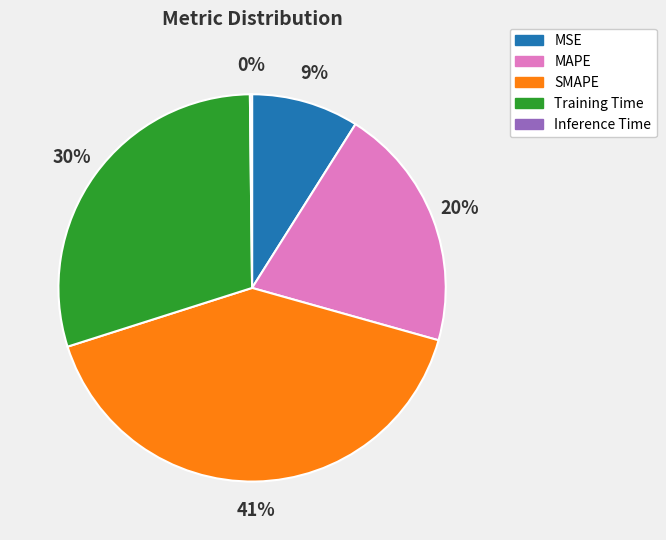

To the nearest percent, what is the average slice percentage?

20%